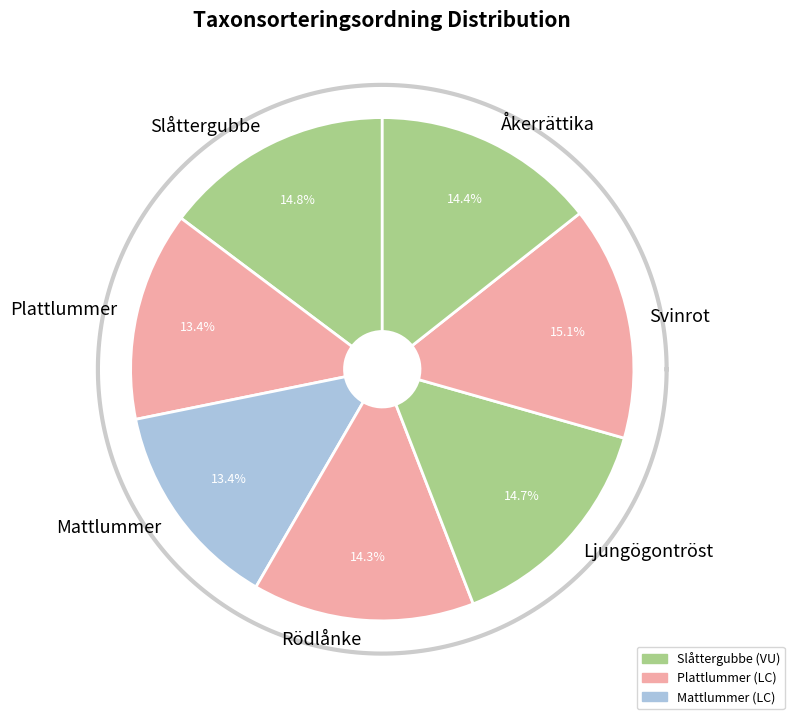

What is the ratio of the value at Åkerrättika to the value at Mattlummer?

1.1